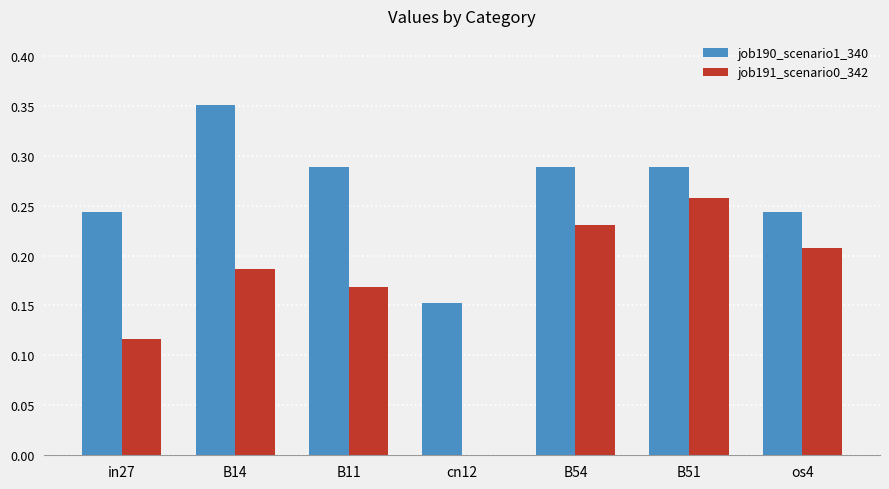

What is the sum of all job190_scenario1_340 values?

1.9